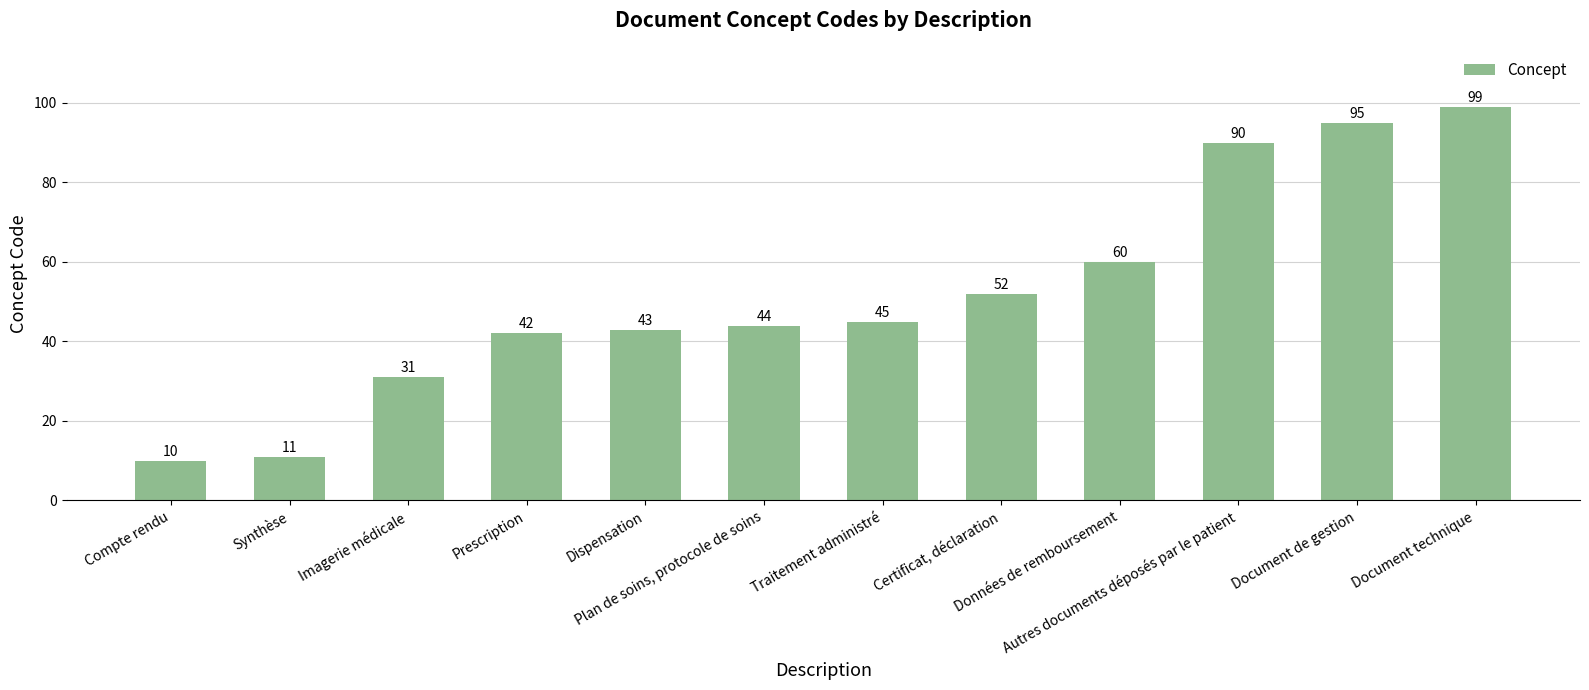

Between Imagerie médicale and Plan de soins, protocole de soins, which is larger?

Plan de soins, protocole de soins